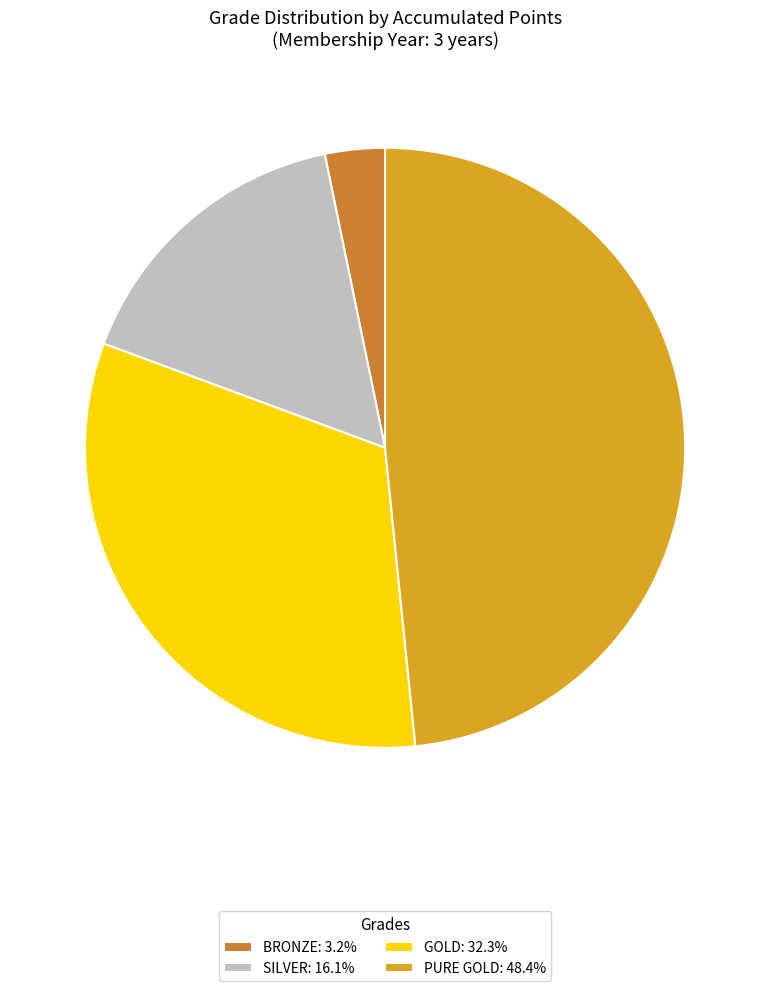

Which slice is the smallest?

BRONZE